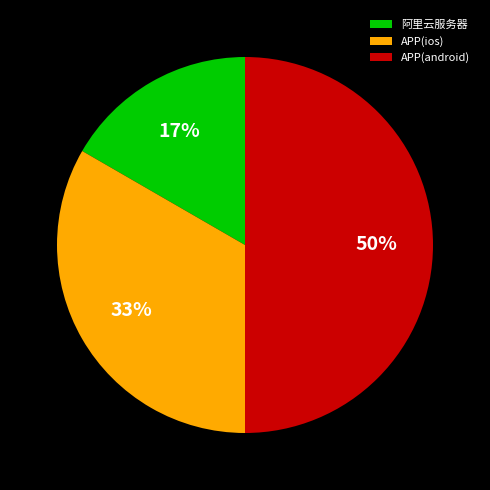

What is the largest slice in the pie chart?

APP(android)